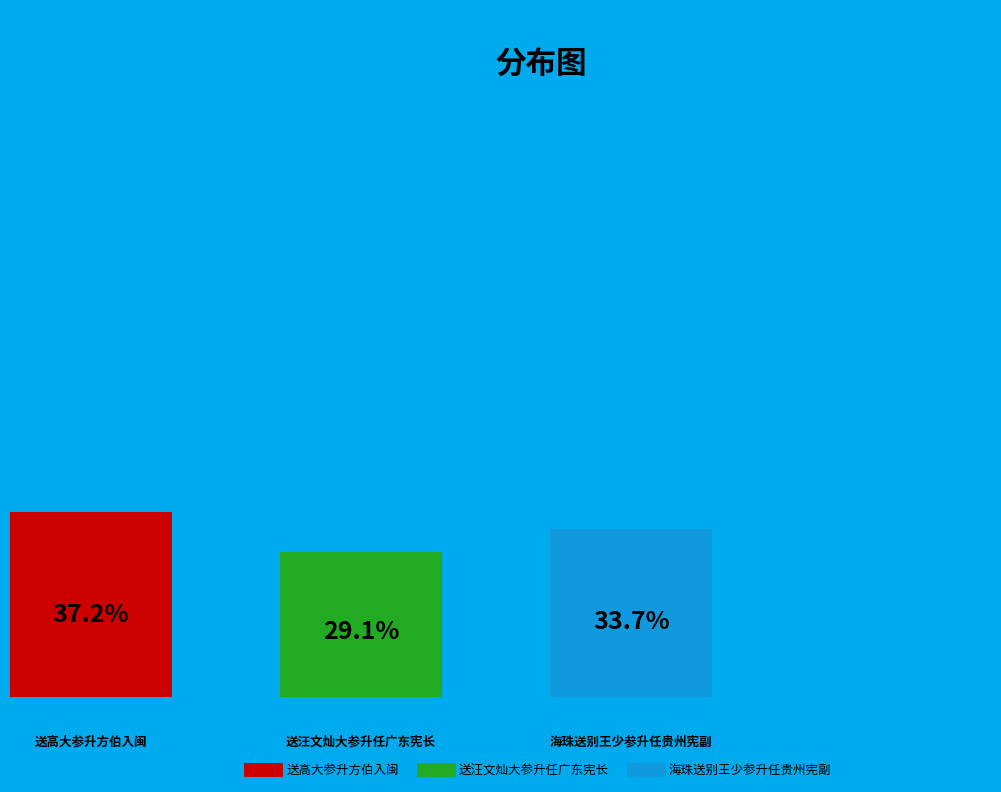

How much of the chart is everything except 送汪文灿大参升任广东宪长?

70.9%